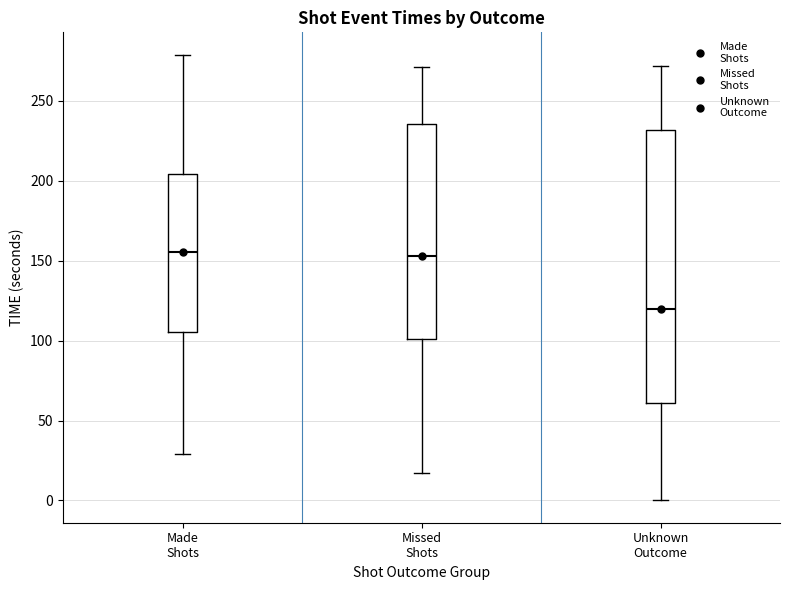

Reading left to right, transcribe this box plot: for each box, give where its median line is, the range the box spans, and where its two whiskers end, as read against the y-axis. The values are not printed on the chart, so give them approximately, as read against the axis.

Made Shots: median 155, box 105 to 205, whiskers 30 to 280
Missed Shots: median 155, box 100 to 235, whiskers 15 to 270
Unknown Outcome: median 120, box 60 to 230, whiskers 0 to 270